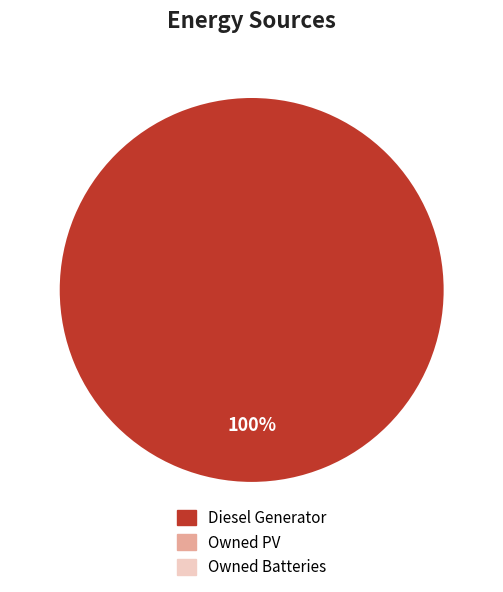

Is there any slice that represents more than half of the pie?

Yes